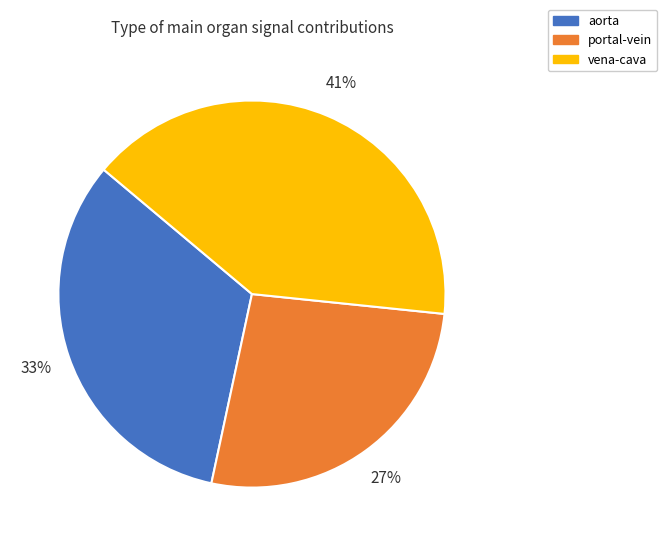

Is the sum of aorta and vena-cava greater than half?

Yes